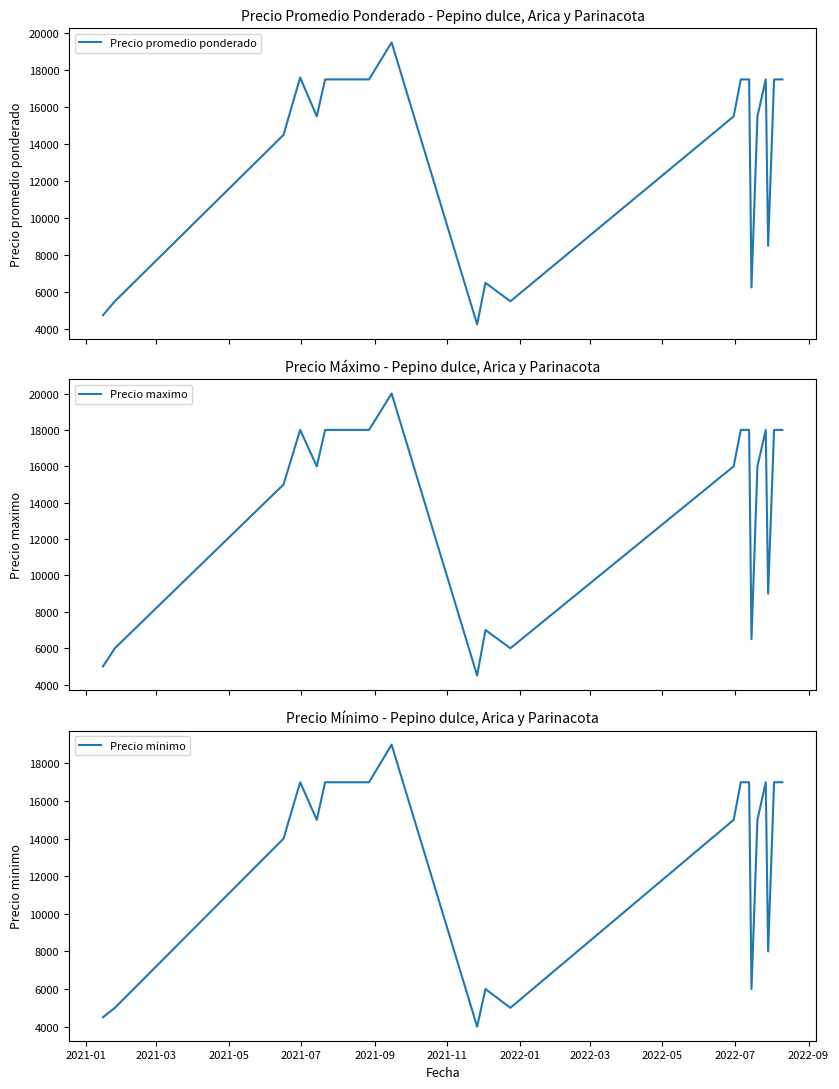

True or false: Precio promedio ponderado and Precio maximo intersect in this chart.

False